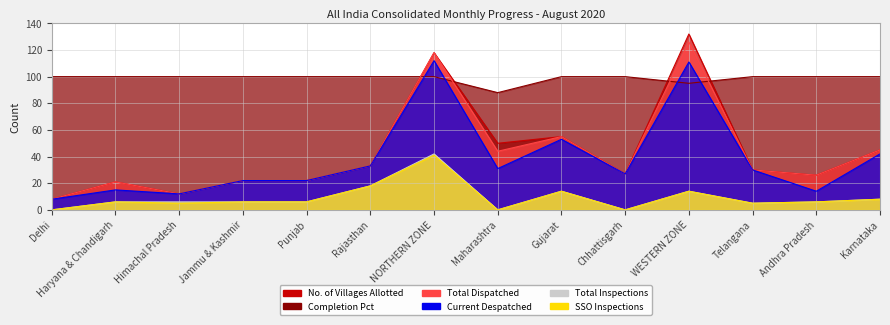

List the series in order of their peak value, lowest first.

SSO Inspections, Total Inspections, Completion Pct, Current Despatched, Total Dispatched, No. of Villages Allotted